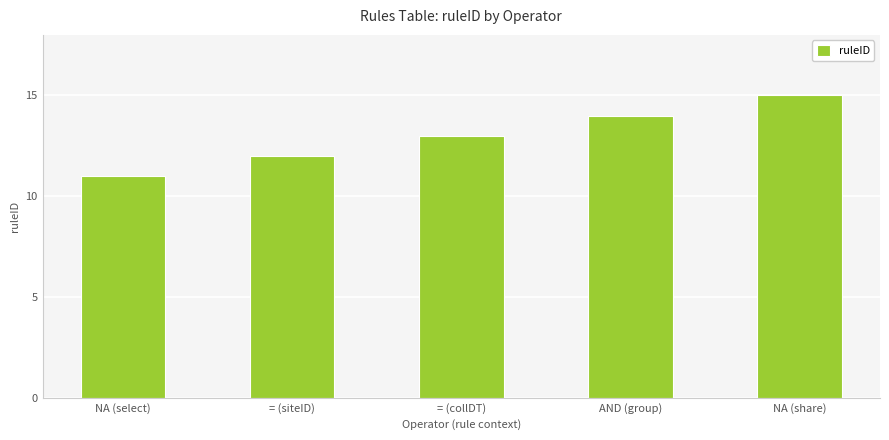

What is the sum of the values at = (siteID) and = (collDT)?

25